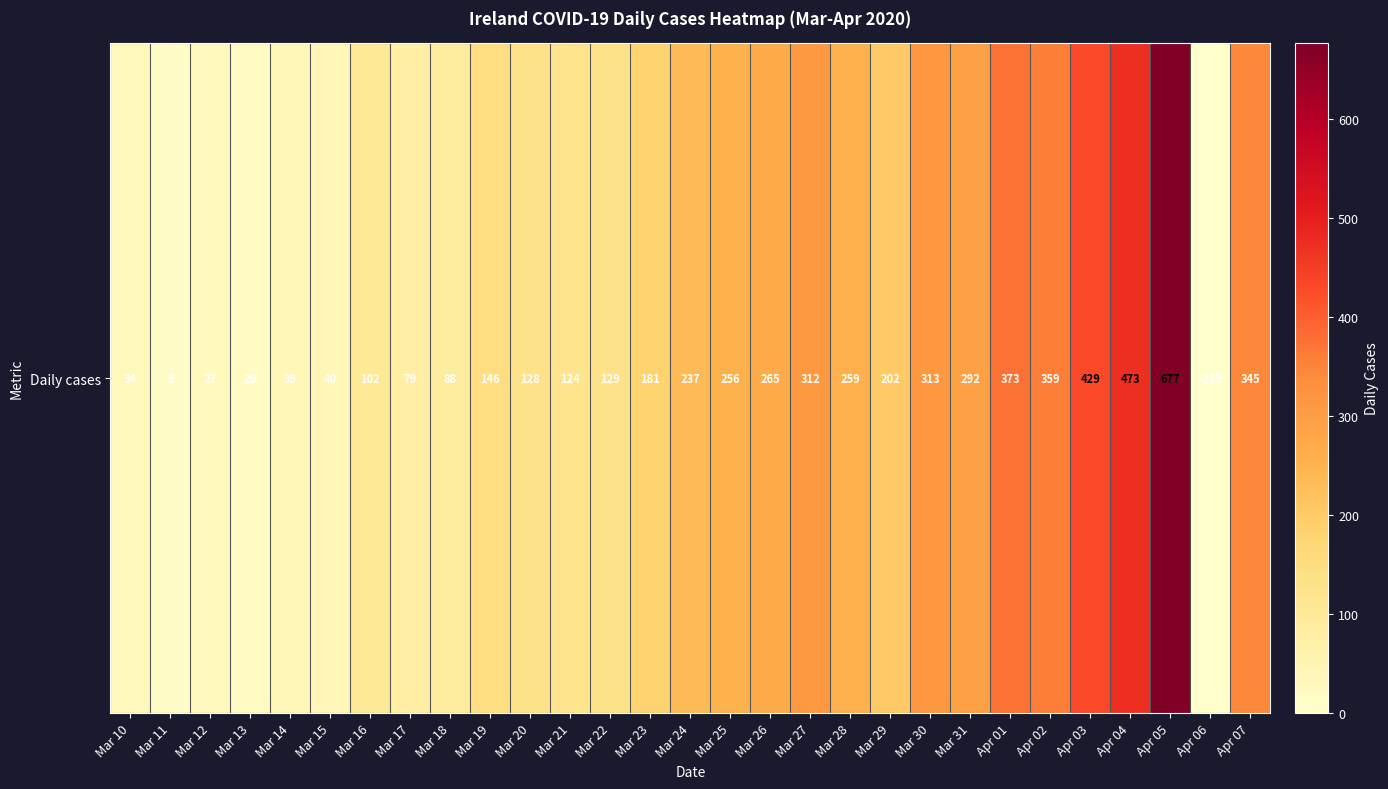

The chart shows a value of 482 at Mar 31. True or false?

False